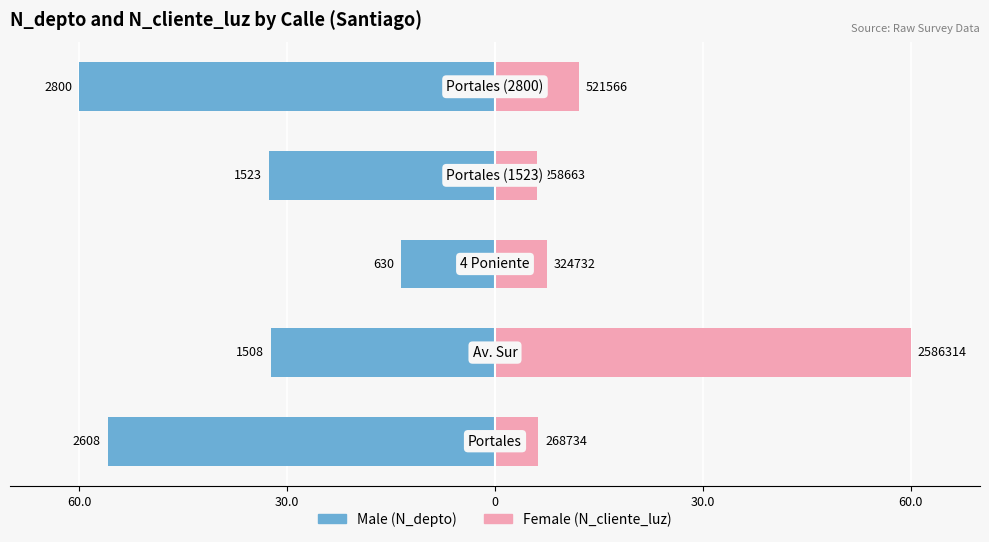

How many groups of bars are there?

5